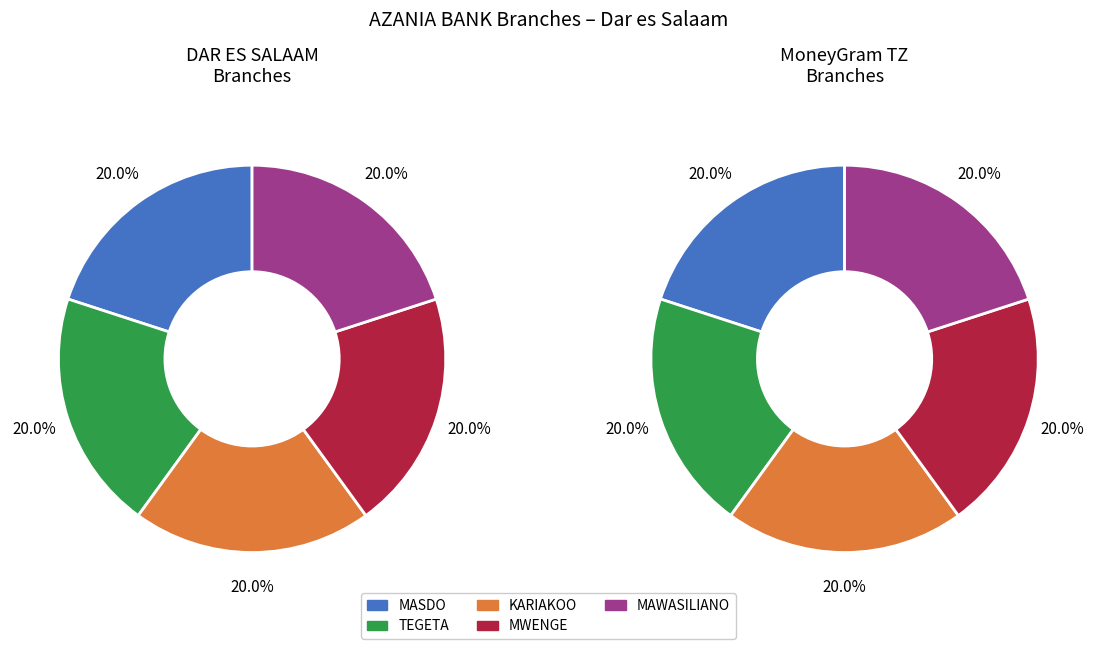

Do AZANIA BANK - KARIAKOO and AZANIA BANK - MASDO together represent more than half of the pie?

No